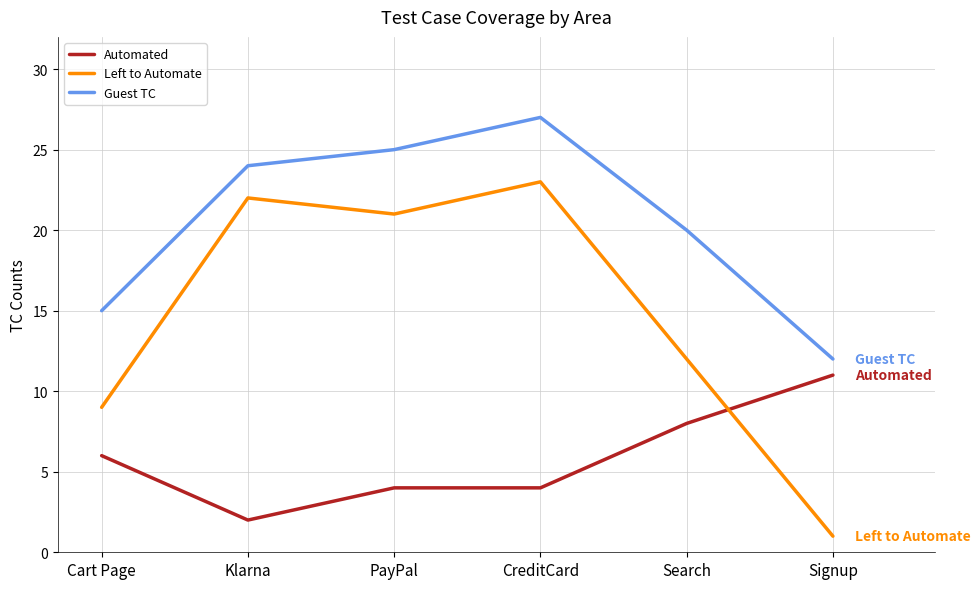

What position from the right is PayPal?

4